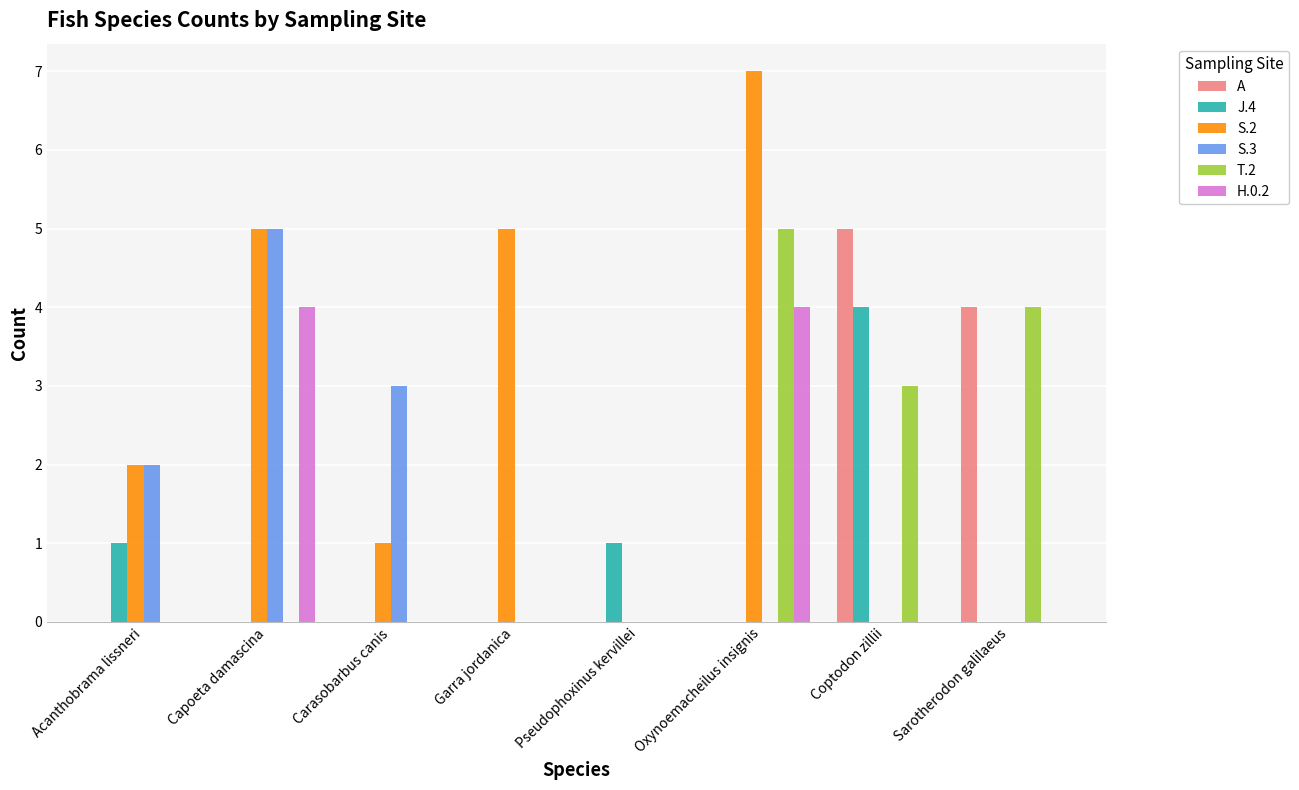

The H.0.2 series shows -2 at Carasobarbus canis. True or false?

False